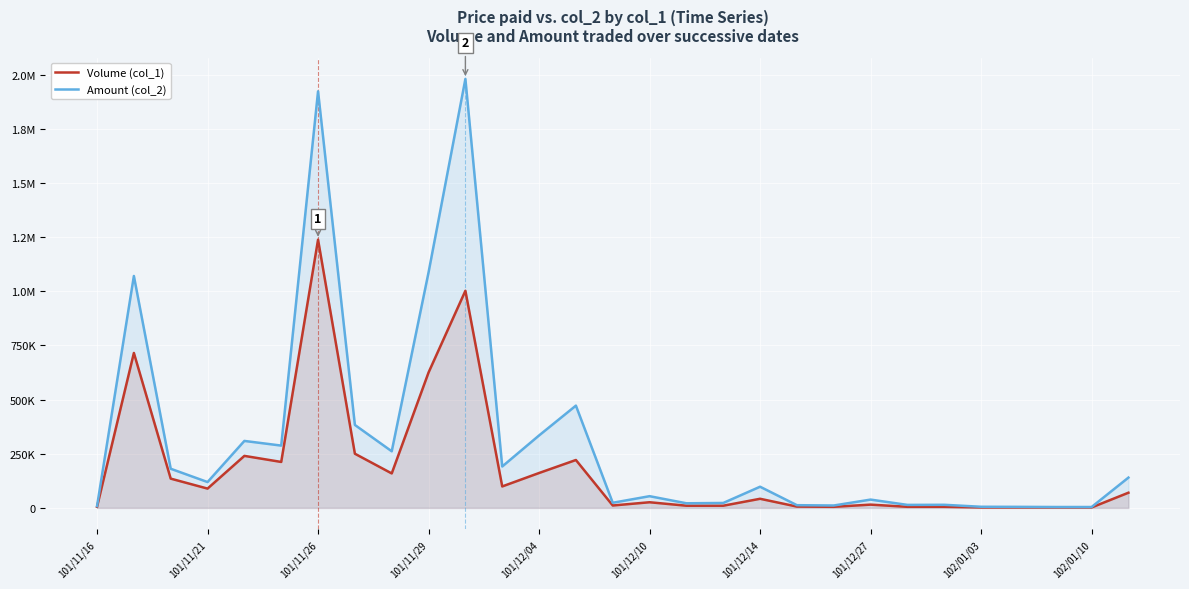

True or false: Volume (col_1) and Amount (col_2) intersect in this chart.

False